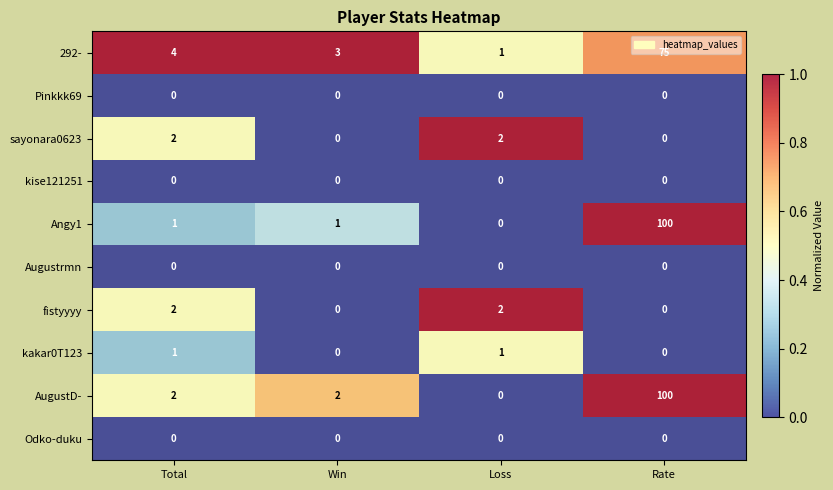

What is the greatest value displayed?

100